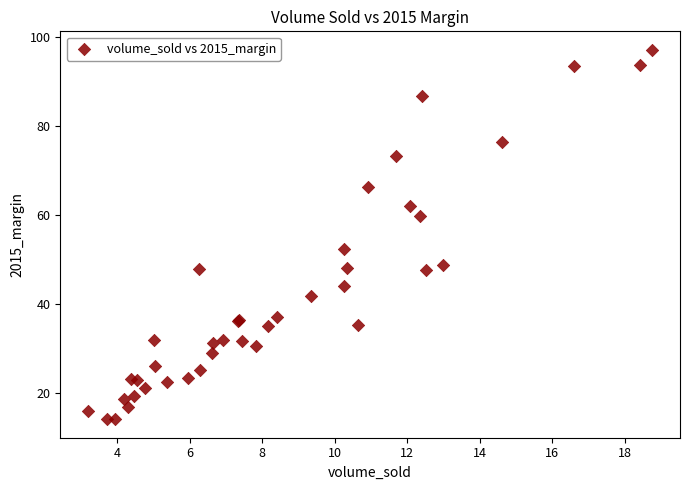

What Y value in the scatter plot is closest to 55?

52.4